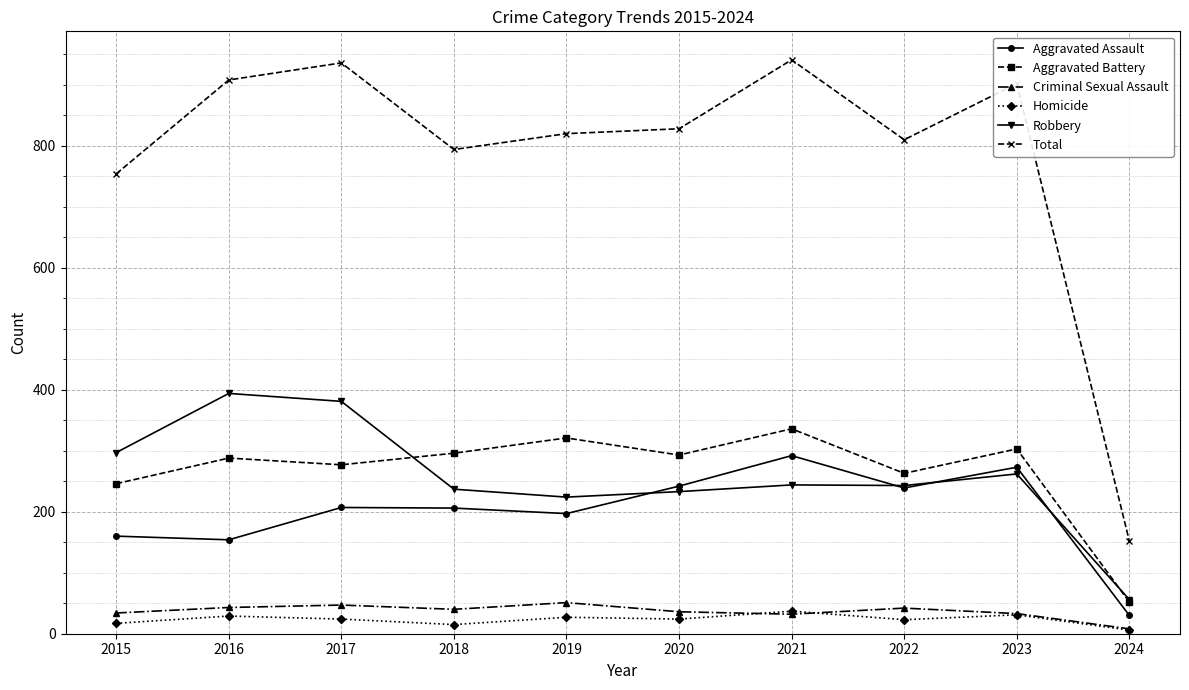

List the series in order of their peak value, lowest first.

Homicide, Criminal Sexual Assault, Aggravated Assault, Aggravated Battery, Robbery, Total